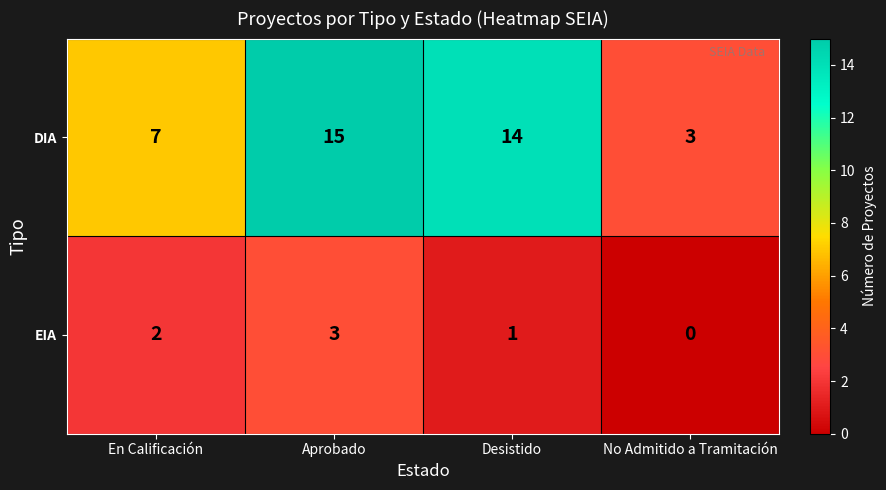

How many categories are shown in the chart?

4